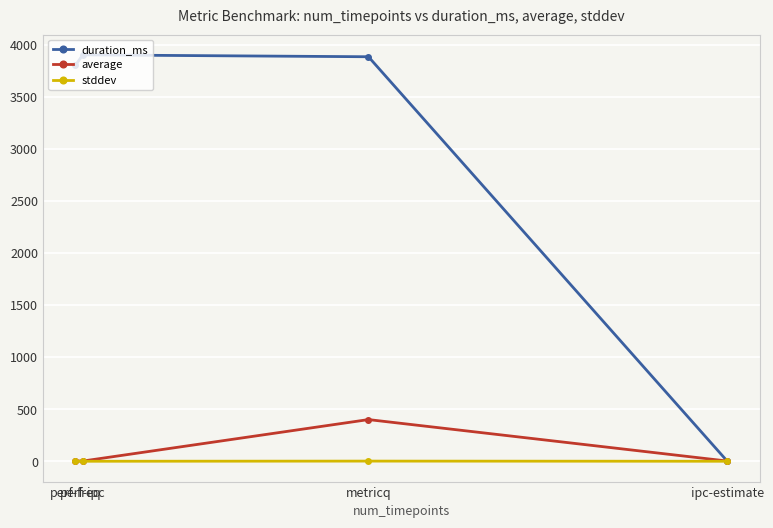

Is this an area chart (filled region under the line)?

No